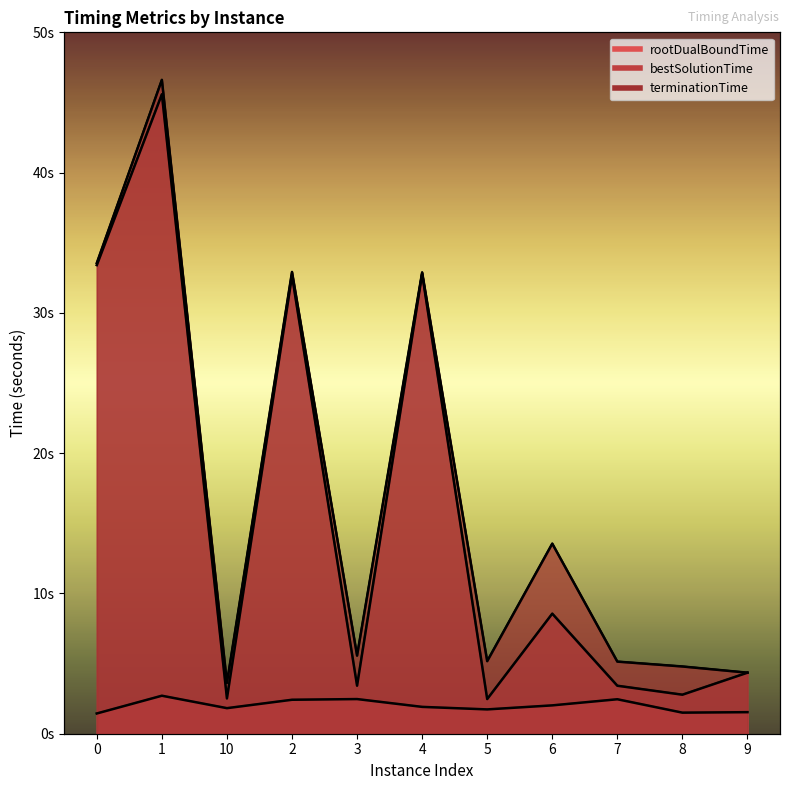

Rank the categories by bestSolutionTime value from highest to lowest.

1, 0, 4, 2, 6, 9, 3, 7, 8, 10, 5